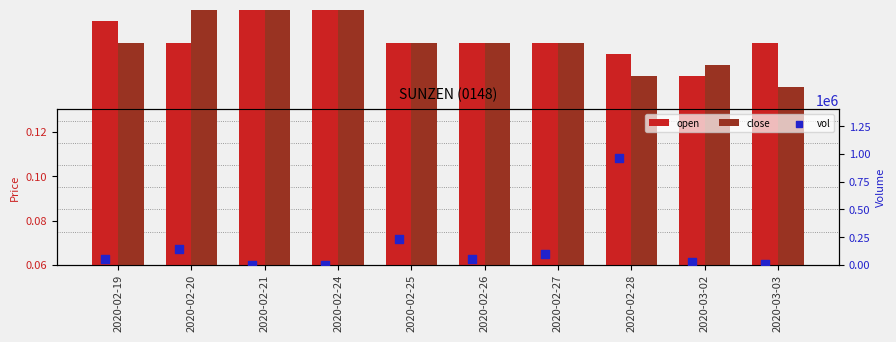

What is the total value across all series at 2020-02-19?

50000.2